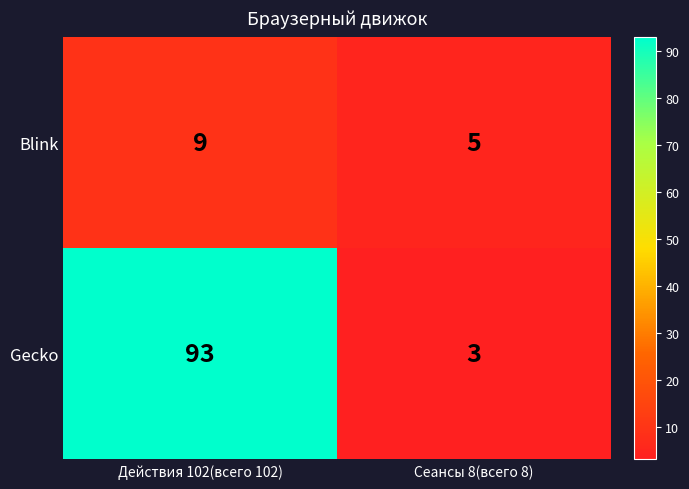

Reading left to right, transcribe all the data shown in this chart.

Blink: 9	5
Gecko: 93	3